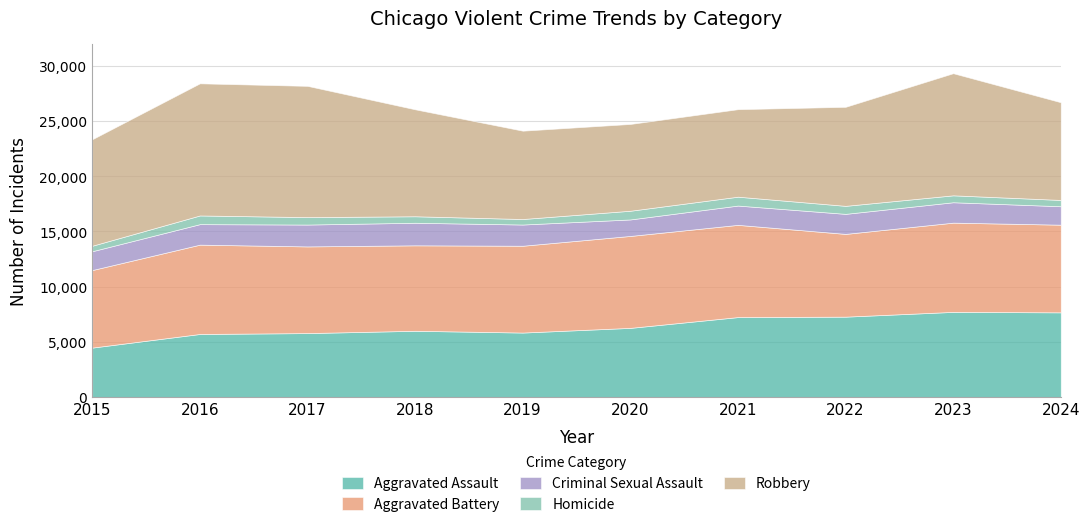

What is the sum of all Aggravated Battery values?

78712